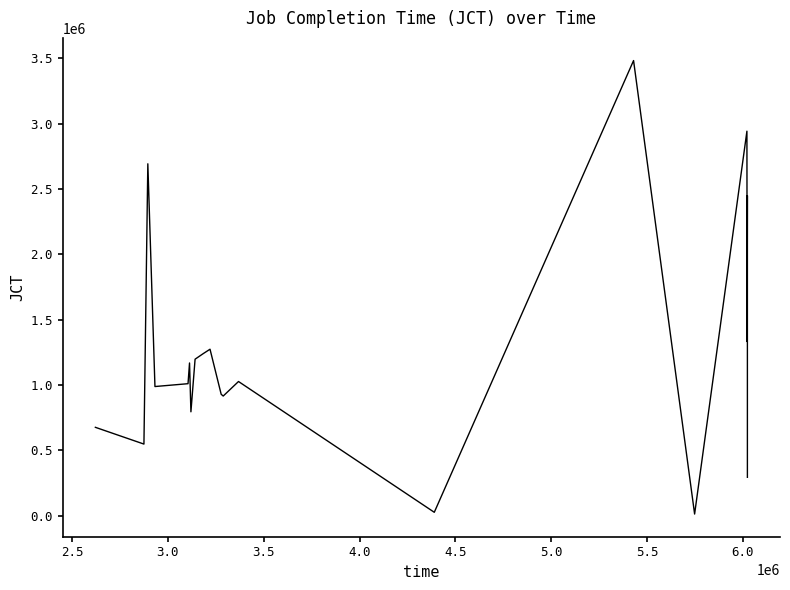

What is the smallest value displayed?

12480